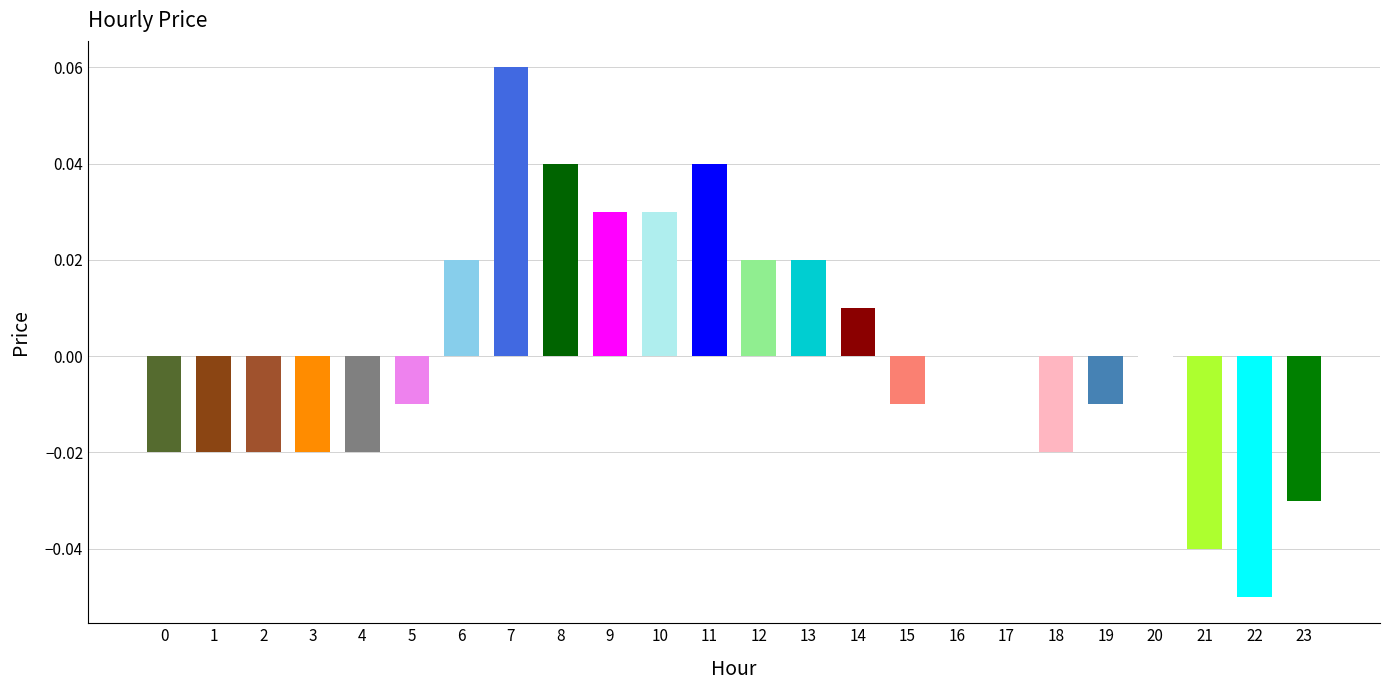

The value at 21 is -0.0. True or false?

True